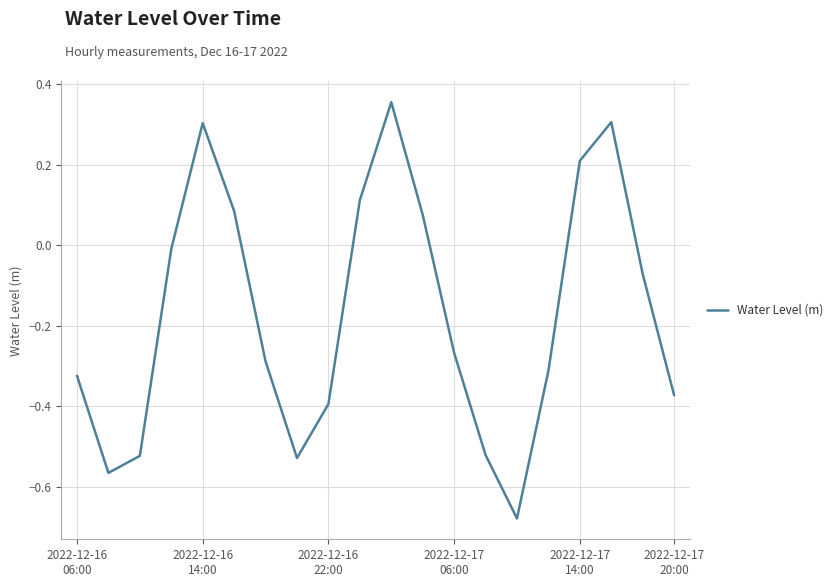

What is the difference between the maximum and minimum values?

1.0